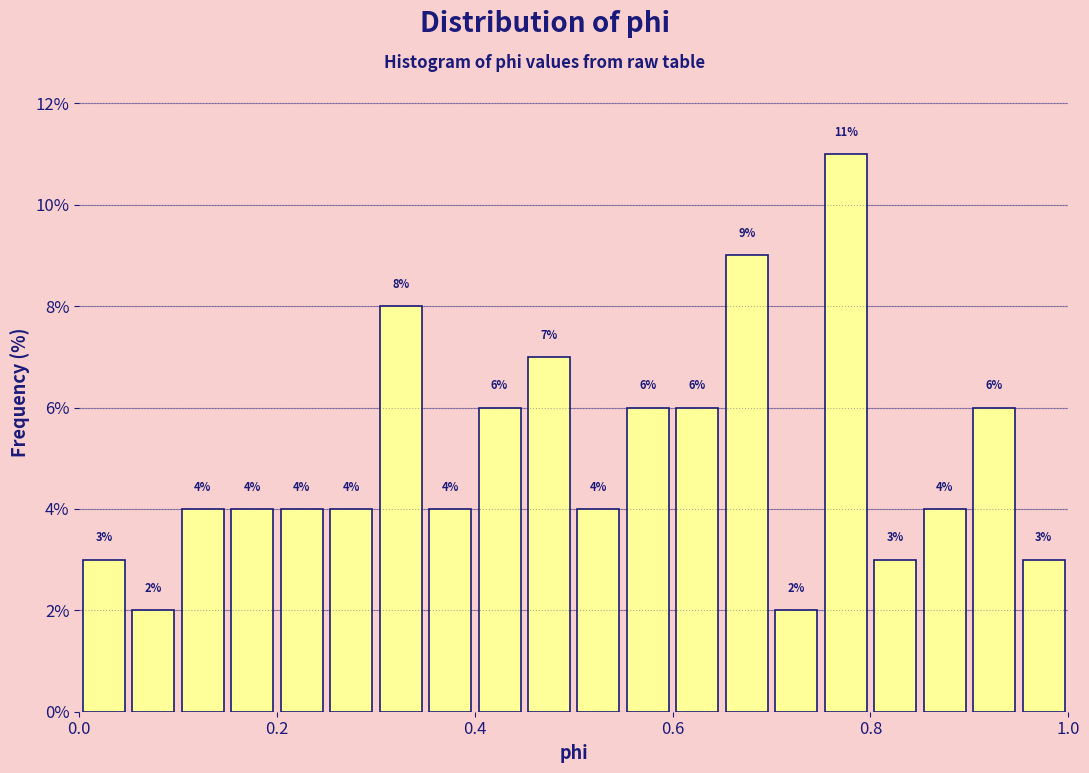

Around what value on the x-axis is the tallest bar? Give the approximate position of its centre, as read against the axis.

0.78